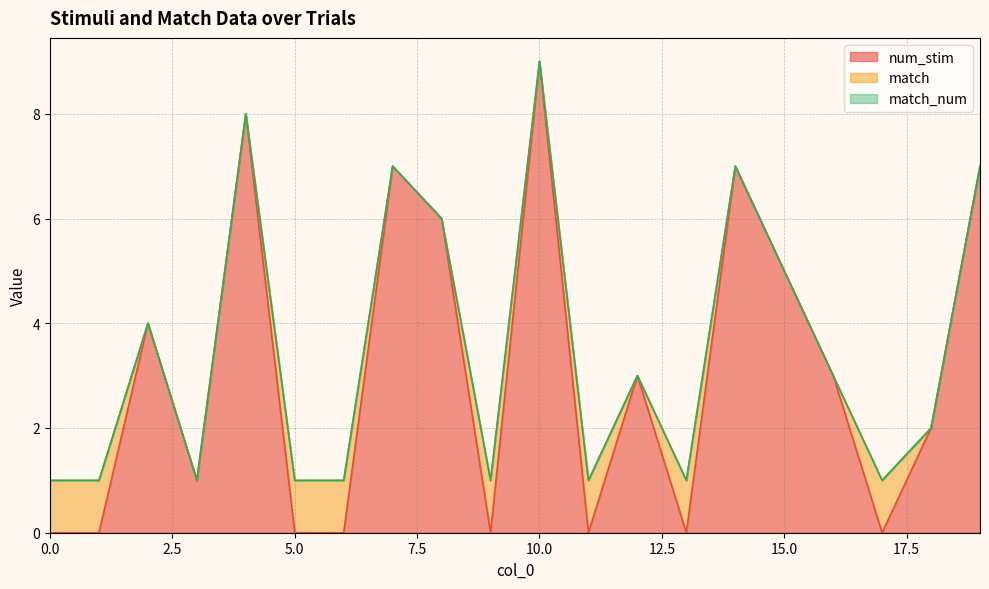

True or false: match and num_stim cross at least once.

True